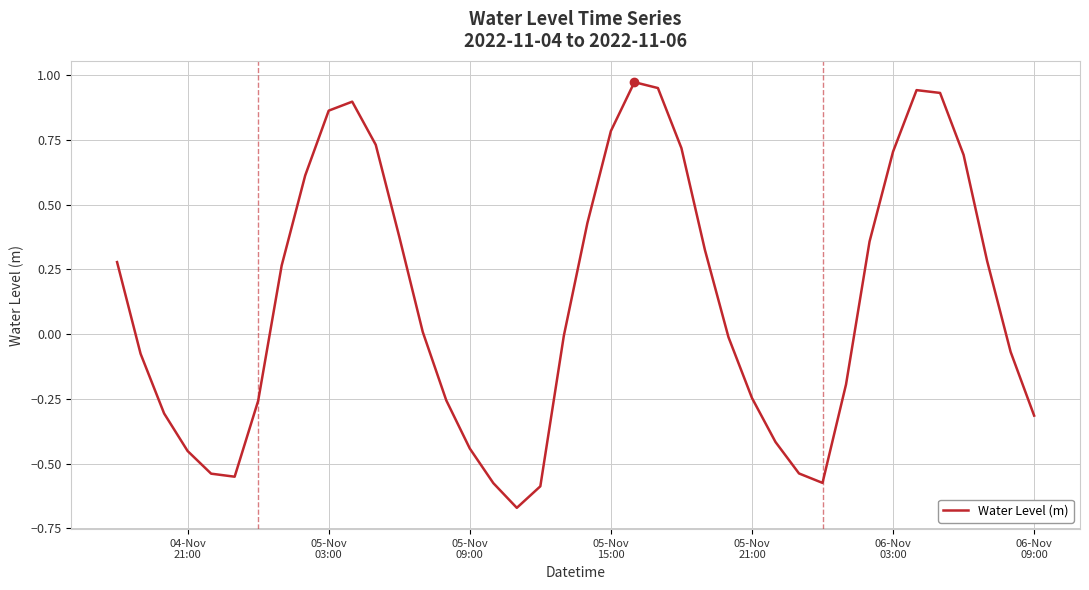

Does the chart display data point markers on the line(s)?

No